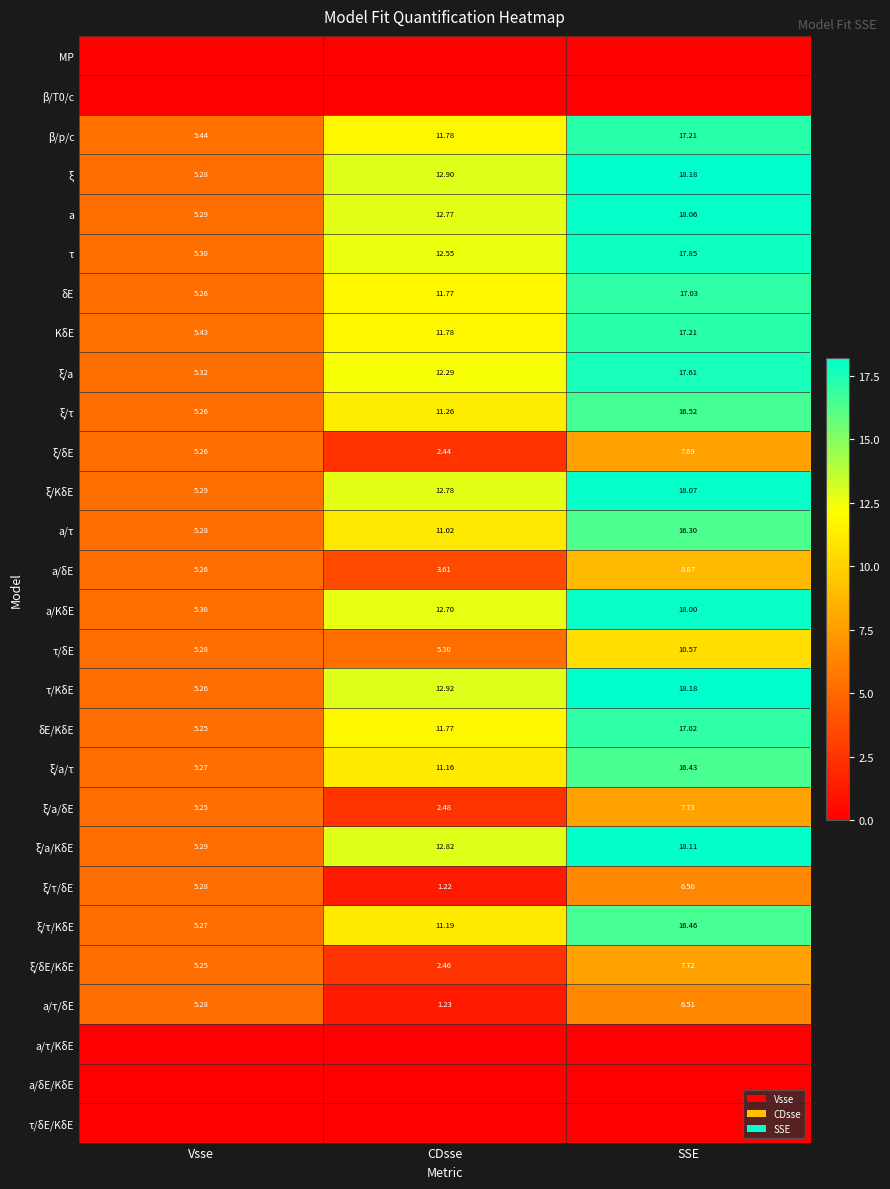

True or false: a/τ/δE has a value of 2.1 at CDsse.

False